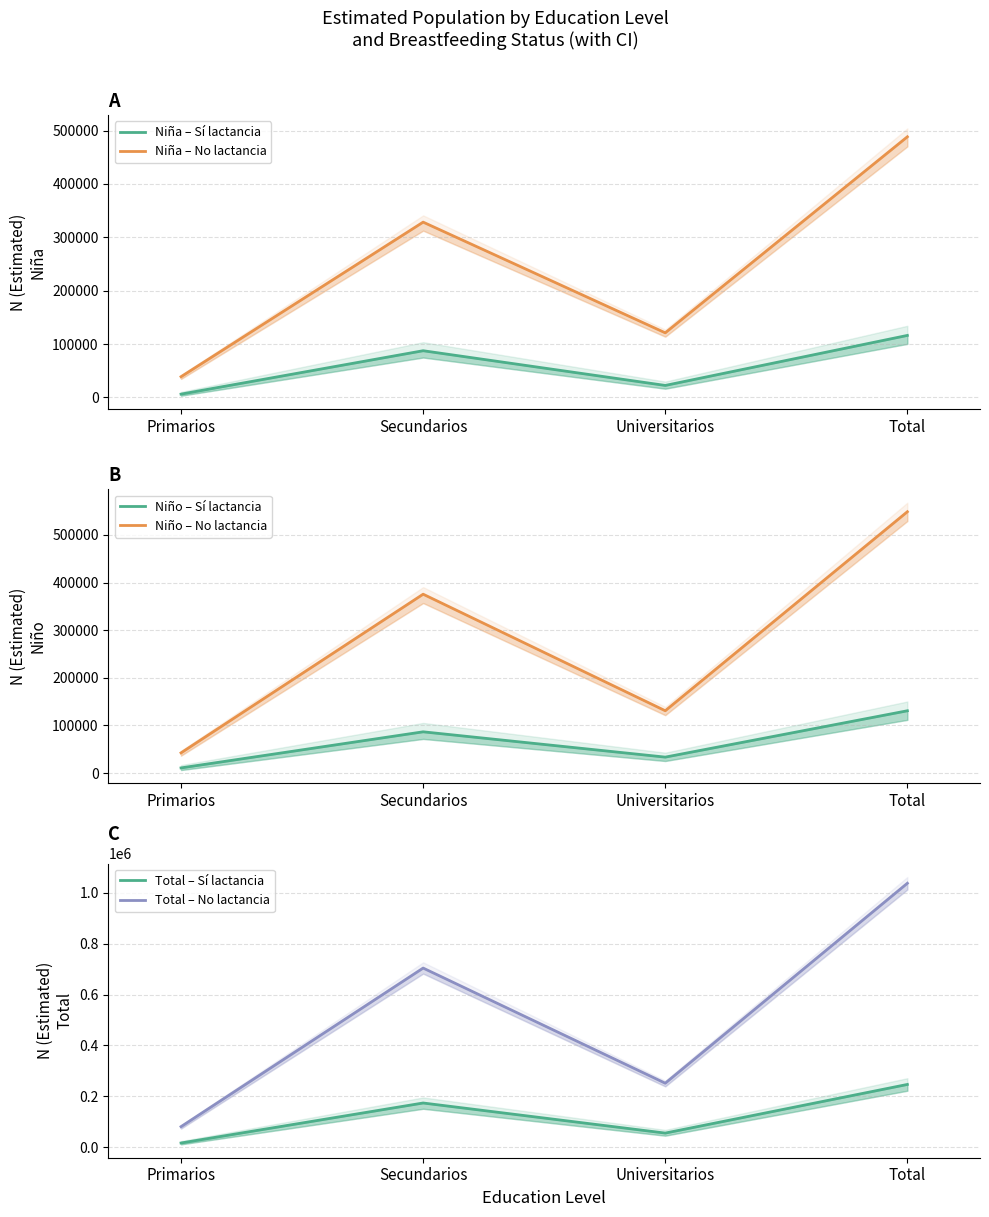

Count the Niña – Sí lactancia values in the range 22484 to 116204.

3